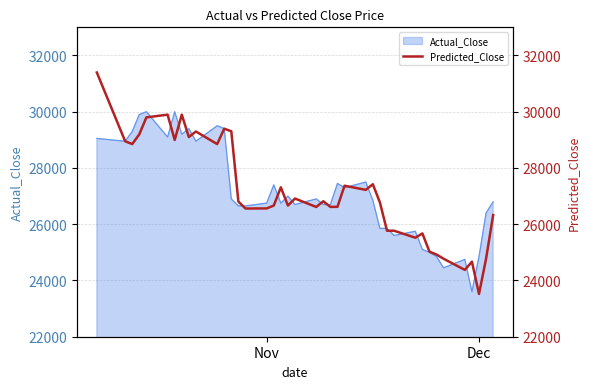

What is the highest value of the Actual_Close series?

30000.0